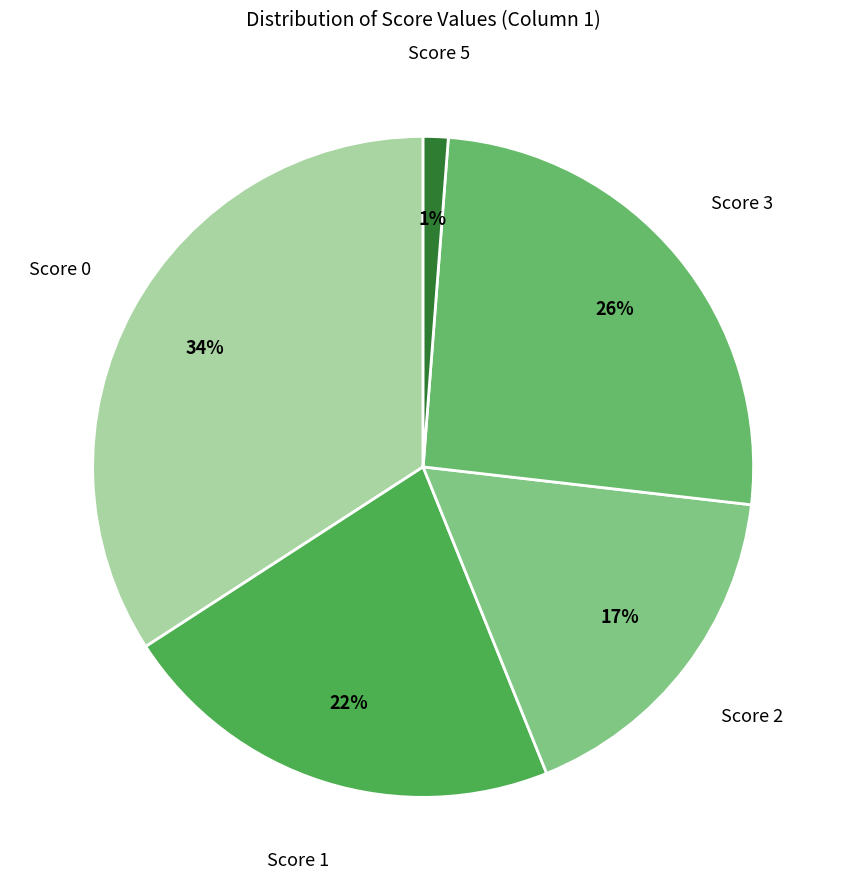

Which has a higher value, Score 5 or Score 2?

Score 2